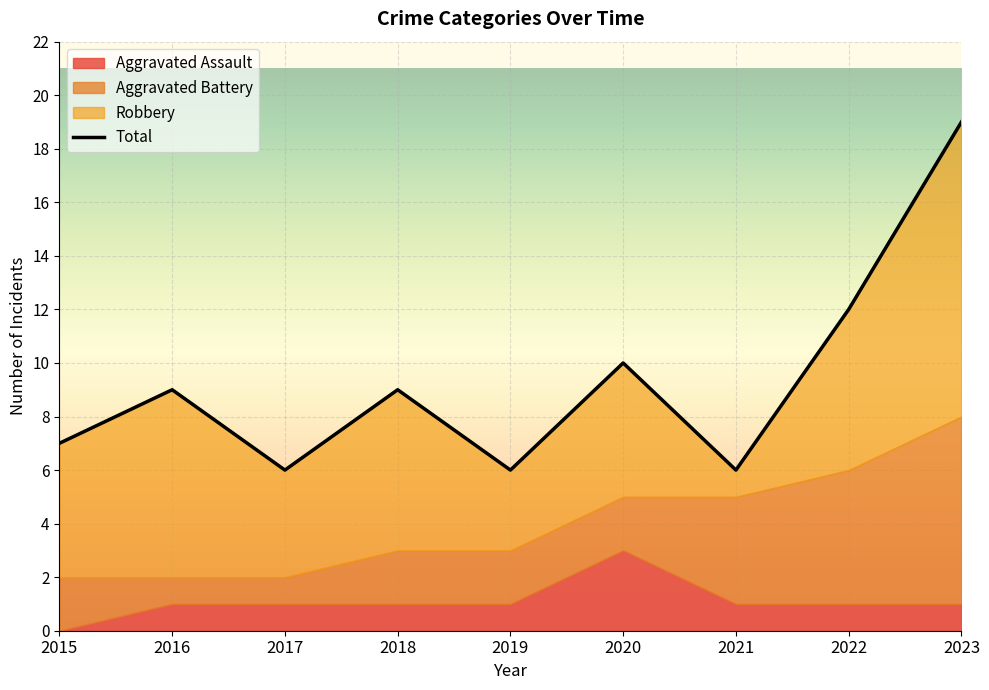

What is the sum of the Aggravated Assault values at 2016 and 2017?

2